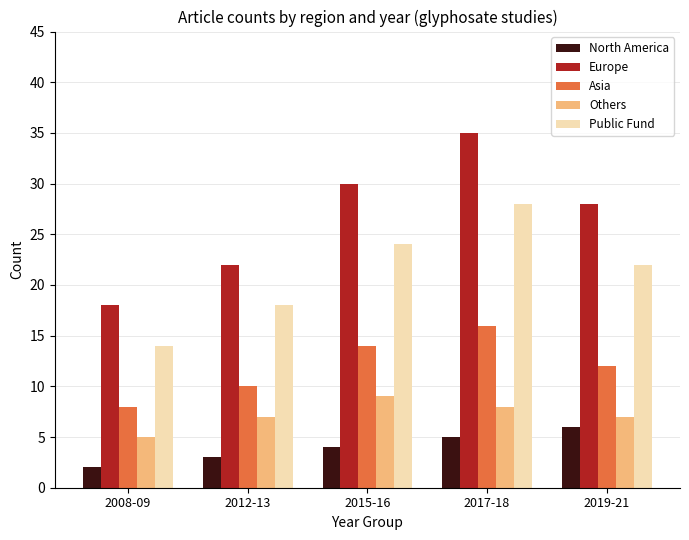

What is the value of the Others bar at the 3rd from the left?

9